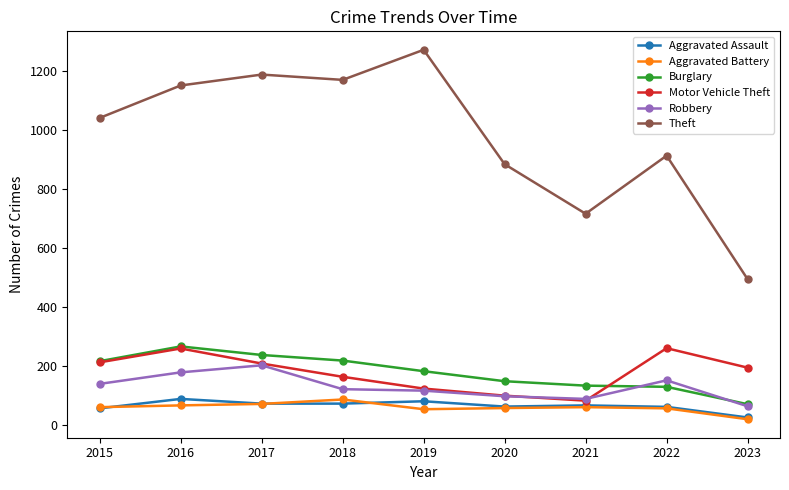

True or false: Motor Vehicle Theft and Aggravated Assault intersect in this chart.

False